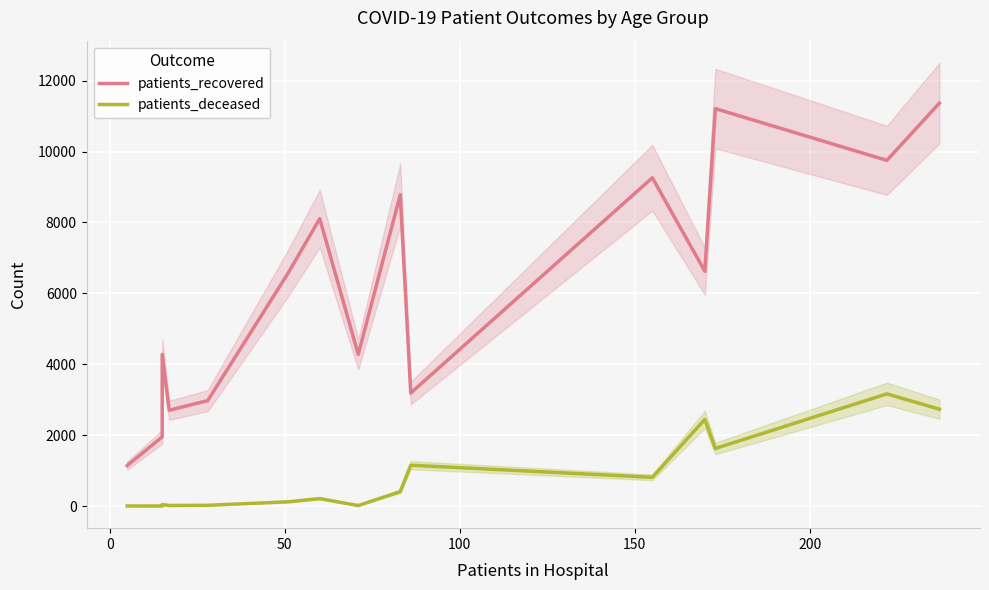

What is the lowest value of the patients_recovered series?

1143